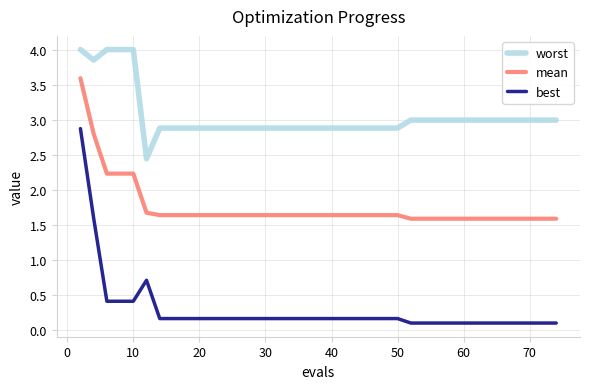

What is the difference between the second highest and minimum values in the best series?

1.5